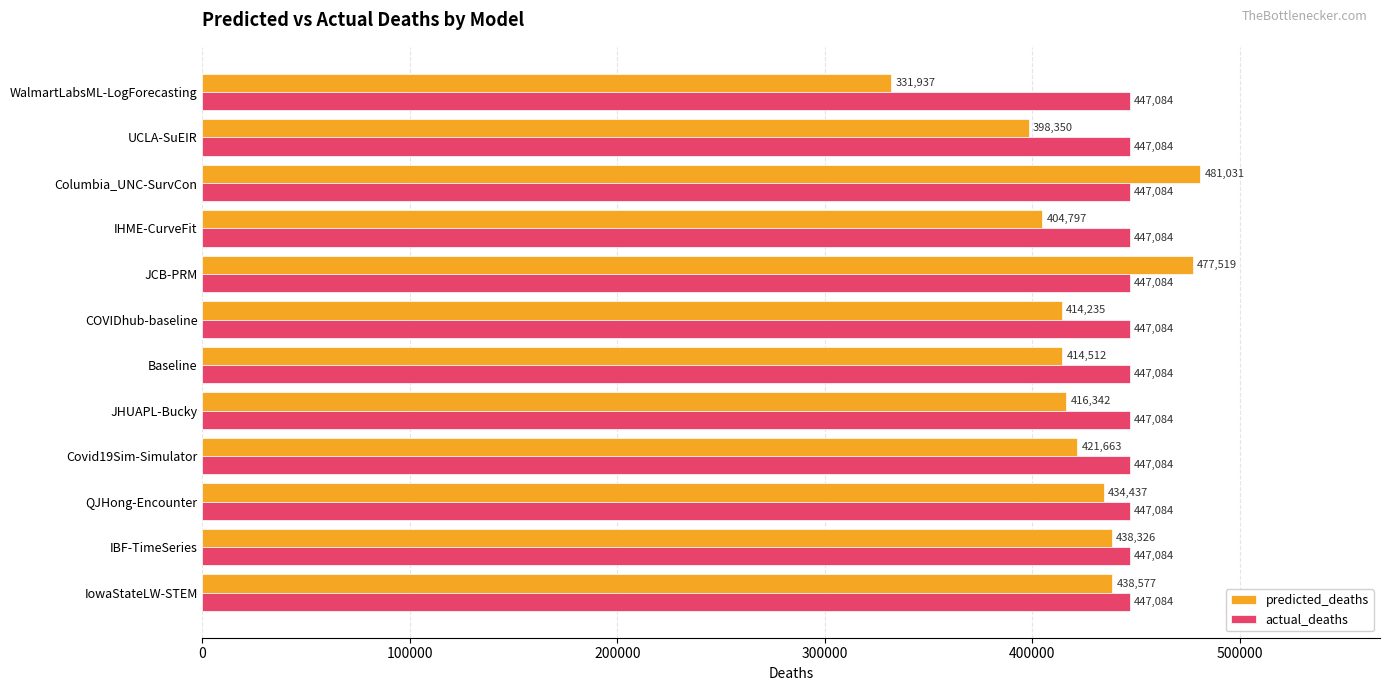

At which category is the sum across all series the highest?

Columbia_UNC-SurvCon